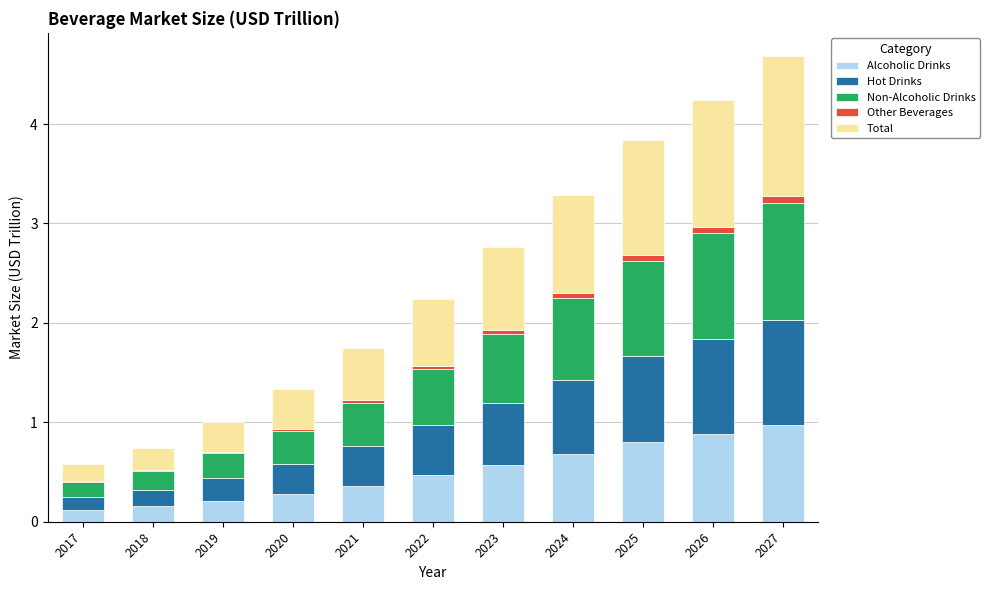

What is the highest value of the Alcoholic Drinks series?

1.0